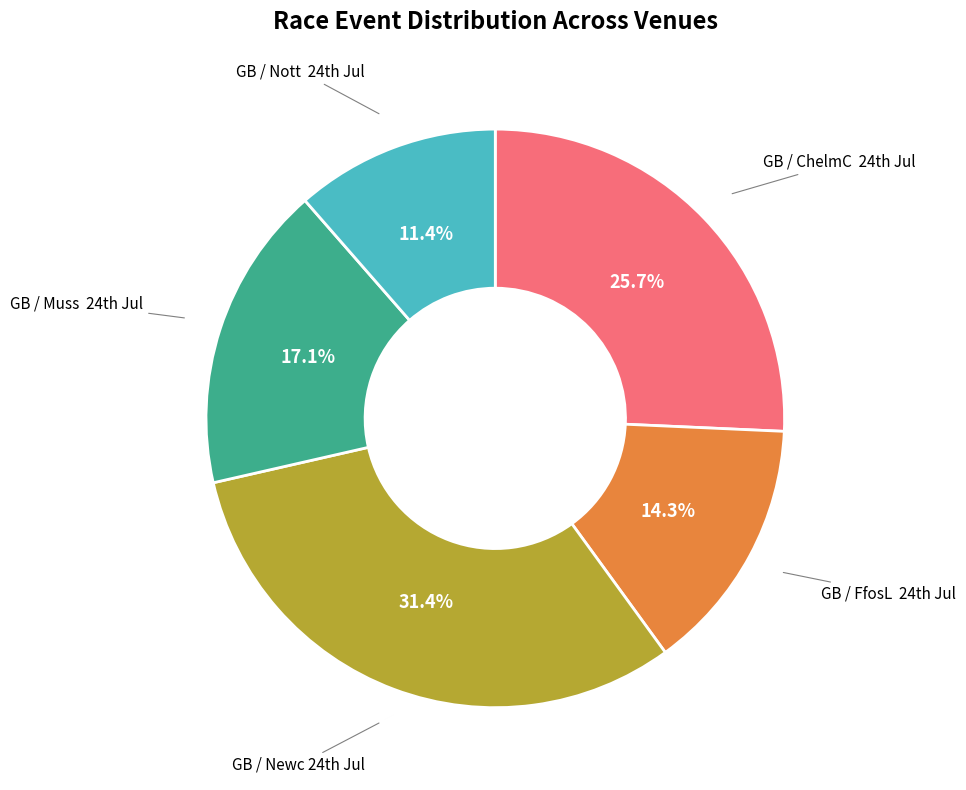

Is there any slice that represents more than half of the pie?

No